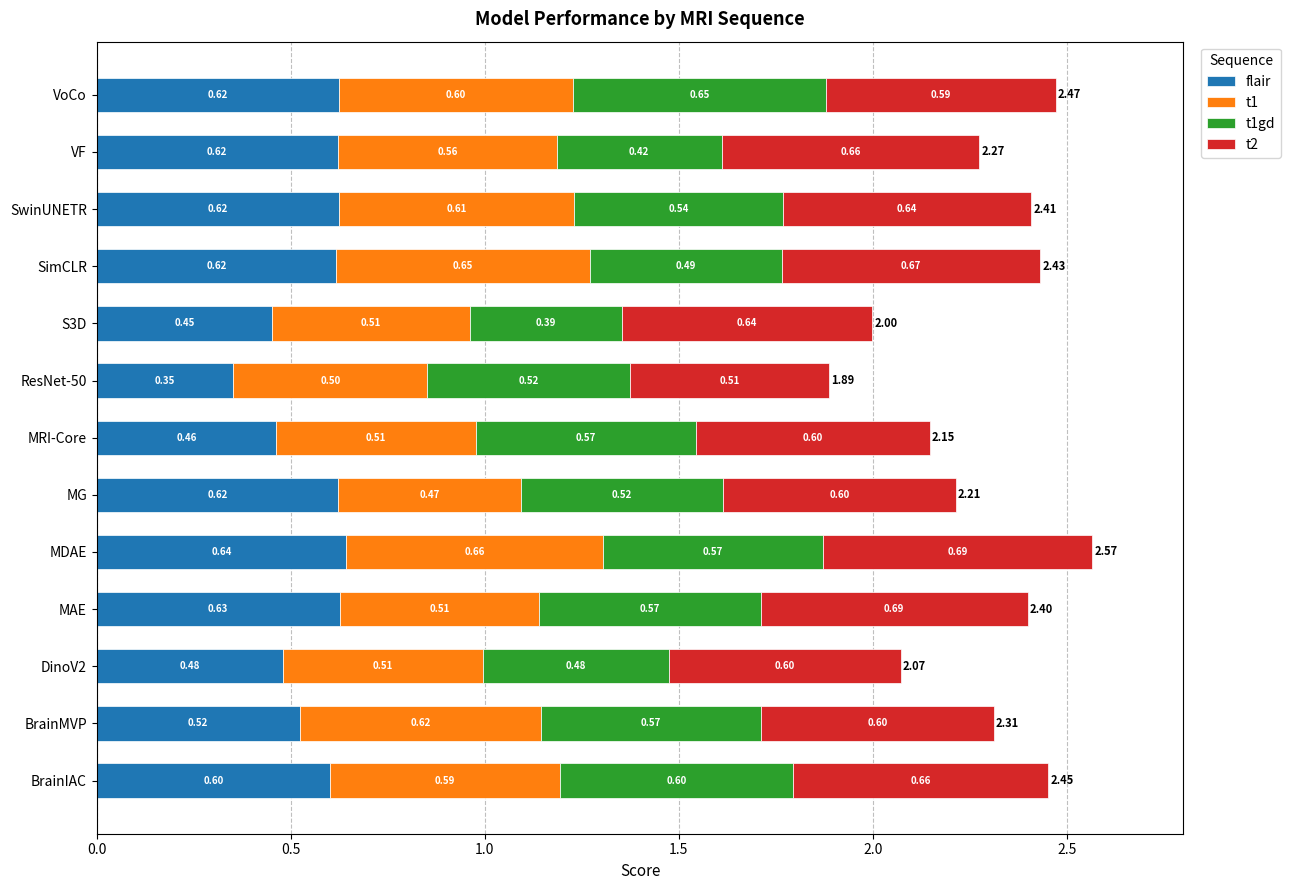

What is the average value of the flair series?

0.6